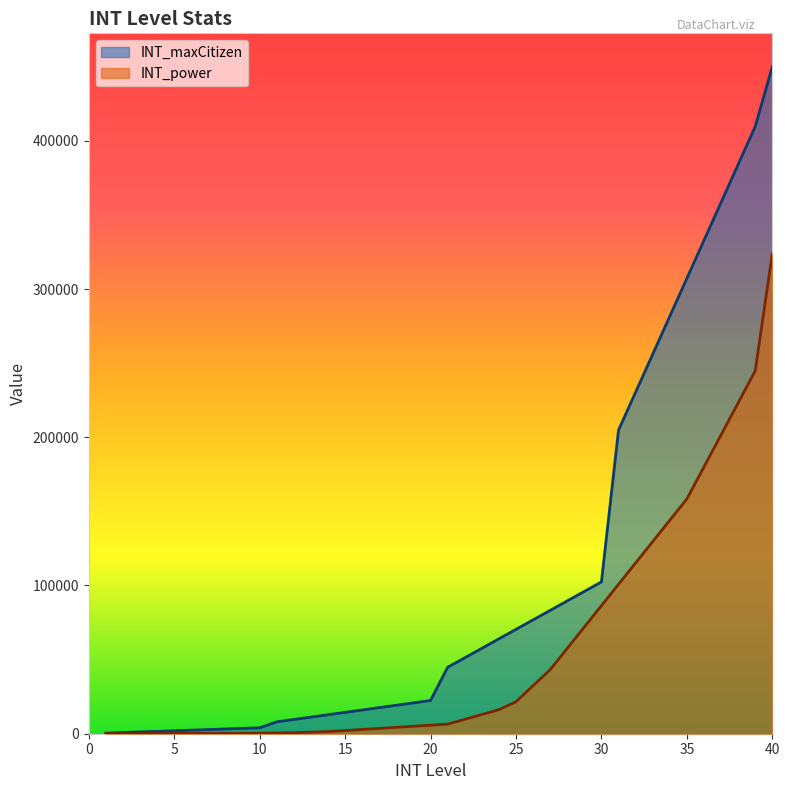

What is the total value across all series at 1?

436